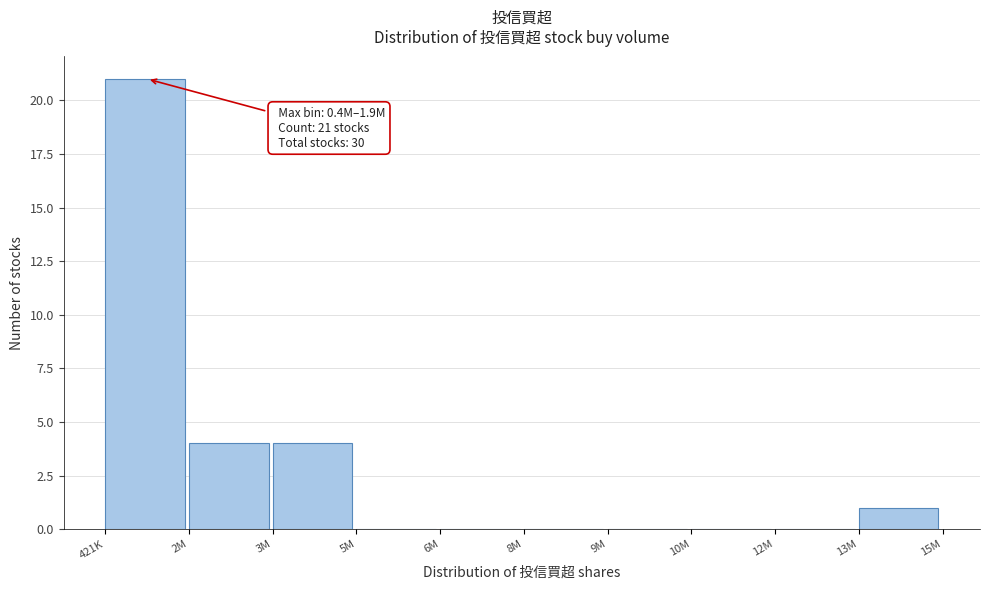

Reading right to left, list all the values displayed in this chart.

13M=1	12M=0	10M=0	9M=0	8M=0	6M=0	5M=0	3M=4	2M=4	421K=21